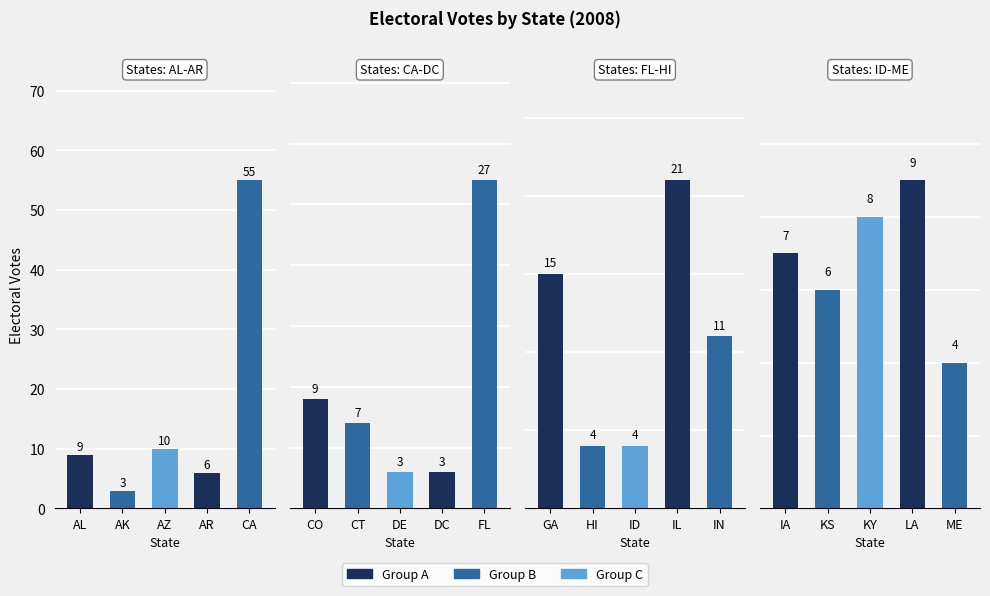

What is the difference between the highest and lowest values at CT?

5.3